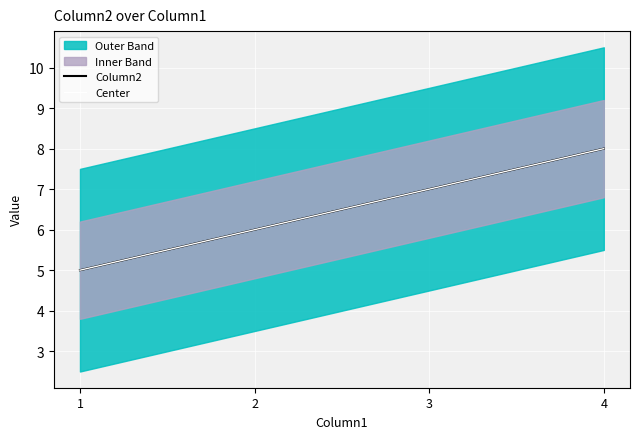

Where does the Center series first go above 7?

4